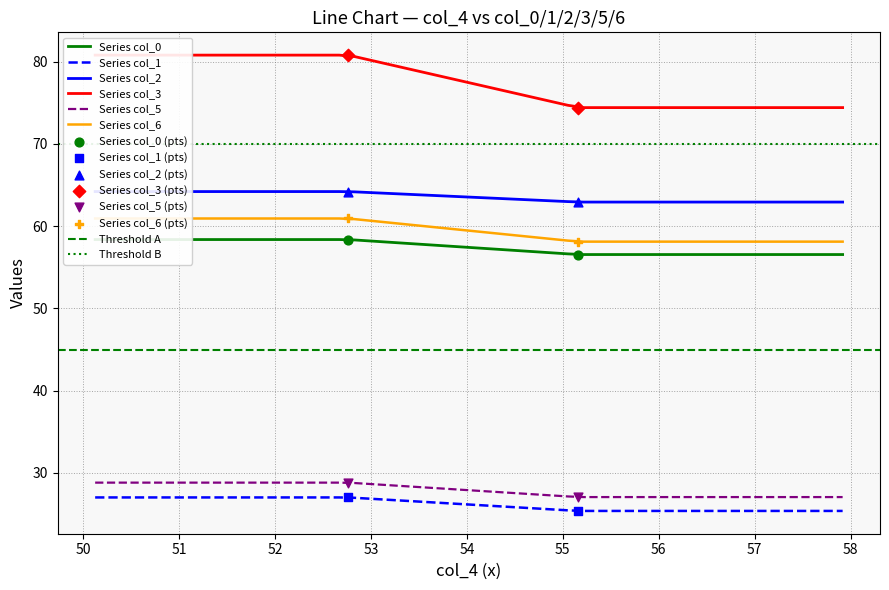

Which series has the largest total across all categories?

col_3